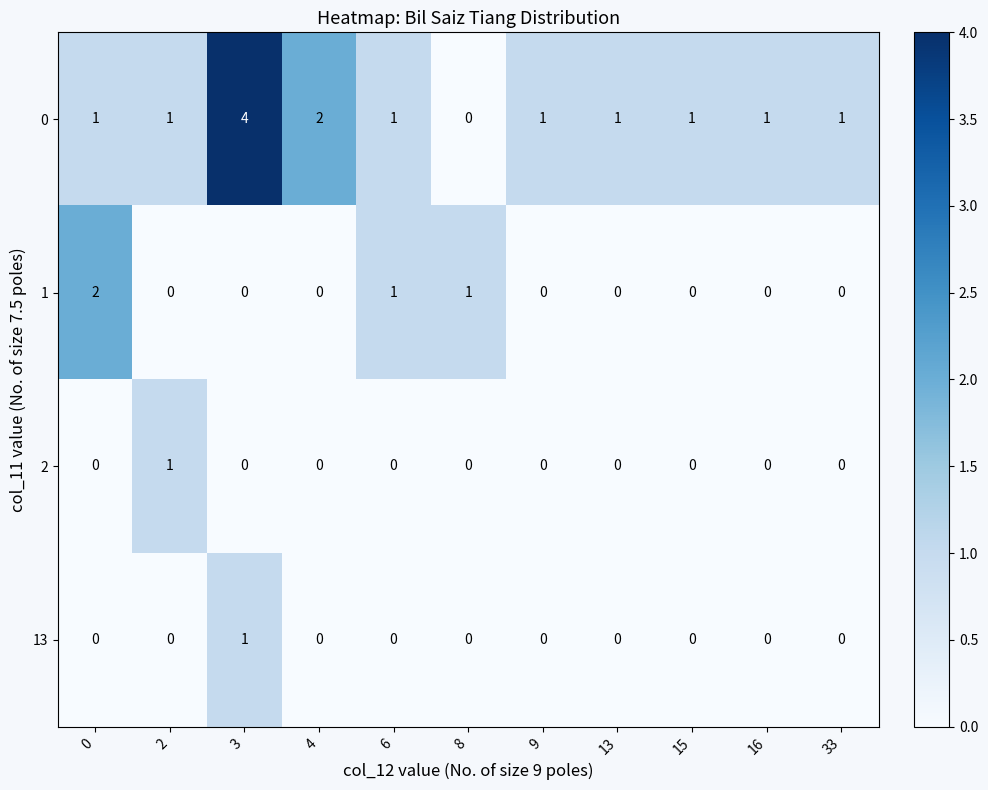

How many 2 values are between 0 and 1?

11